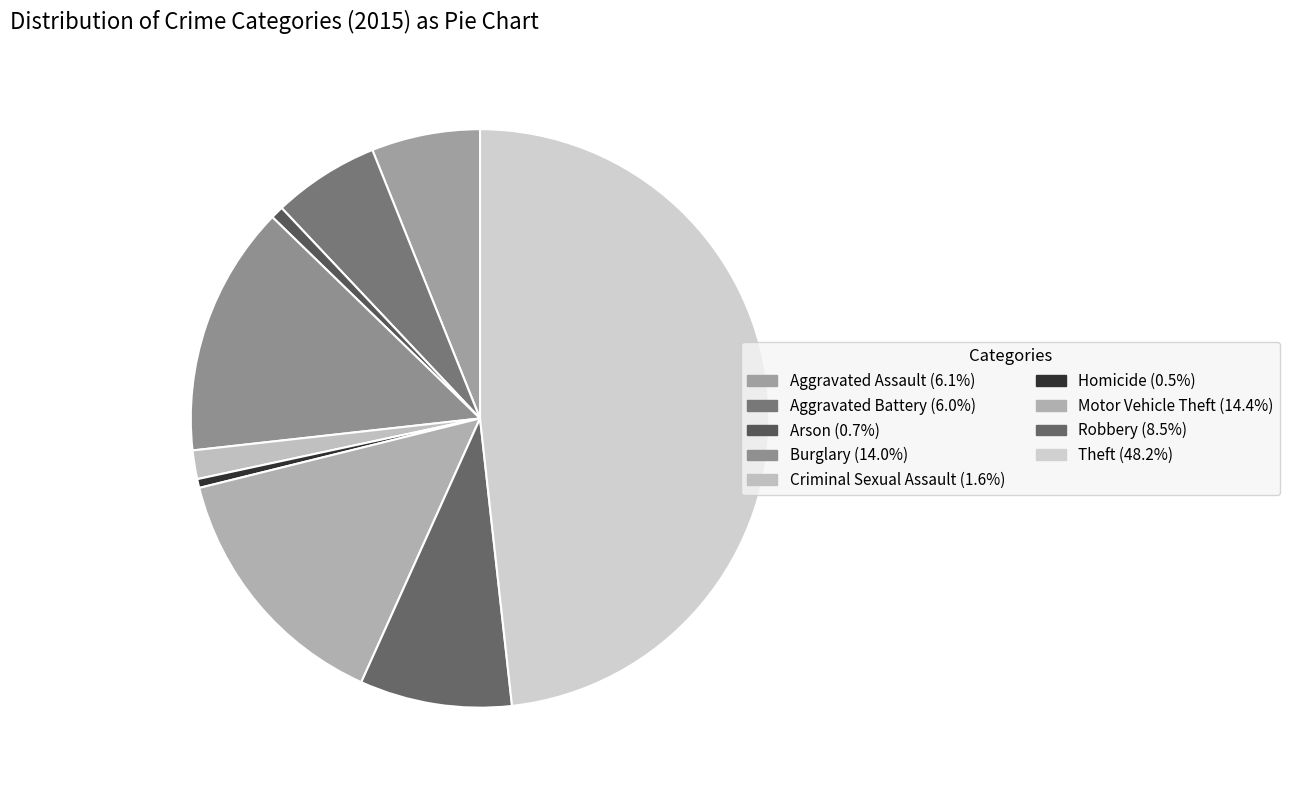

Is Aggravated Battery the majority of the pie?

No